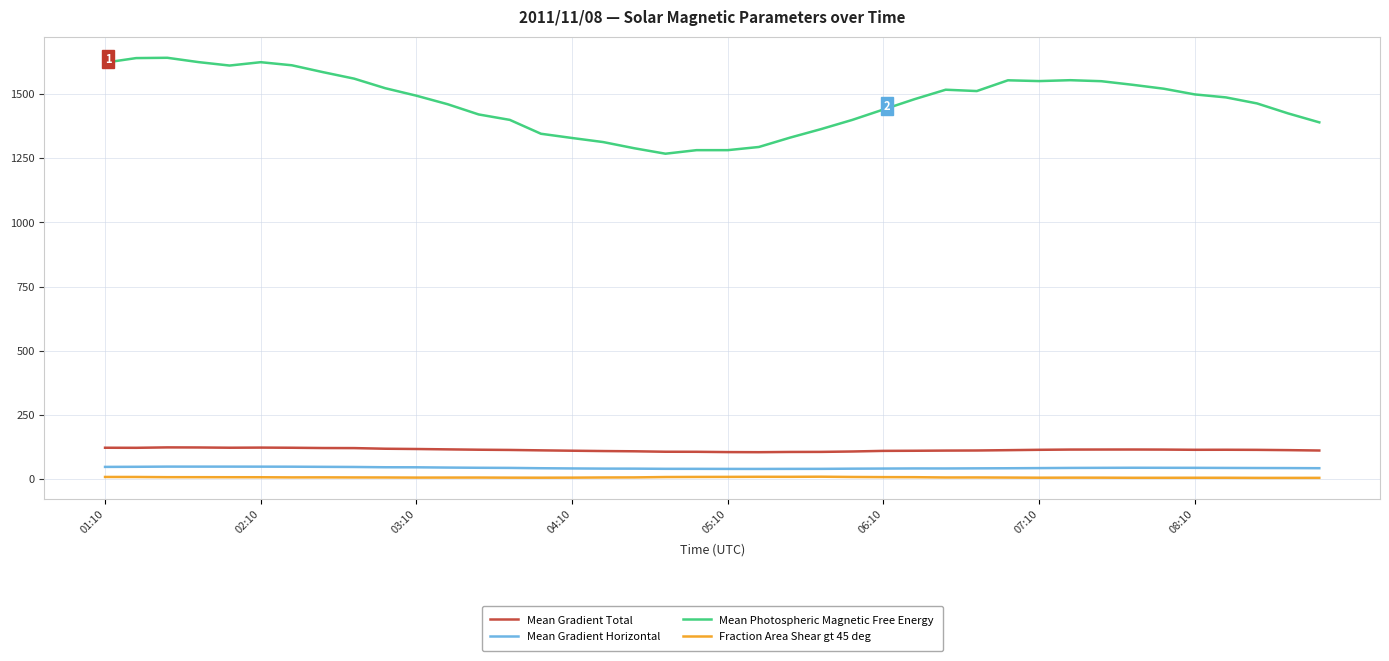

What are all the series names shown in the legend?

Mean Gradient Total, Mean Gradient Horizontal, Mean Photospheric Magnetic Free Energy, Fraction Area Shear gt 45 deg